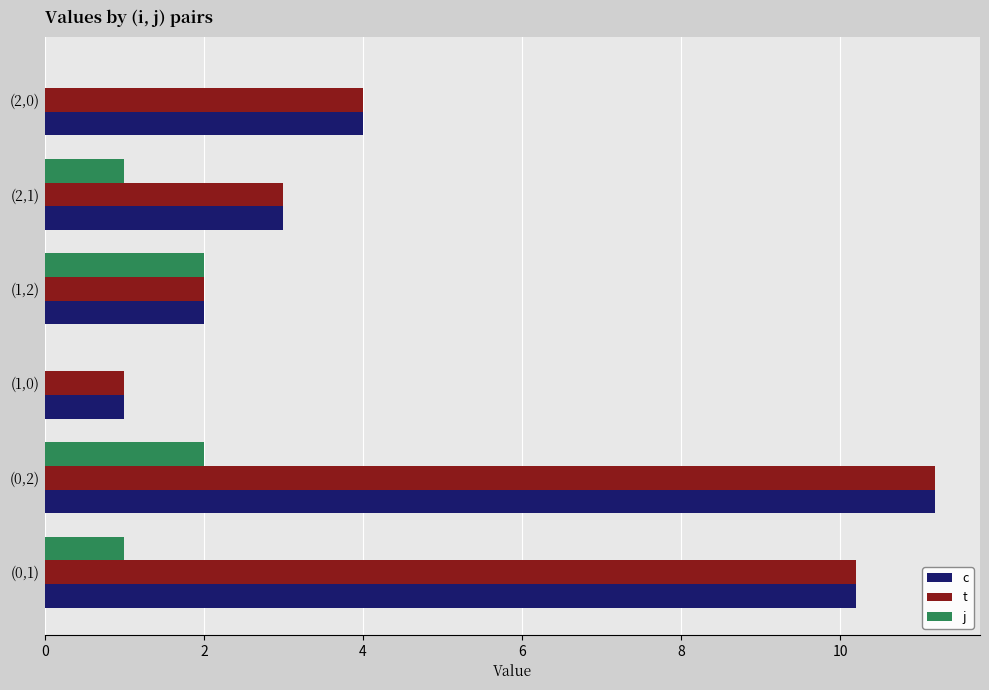

At which category is the sum across all series the highest?

(0,2)